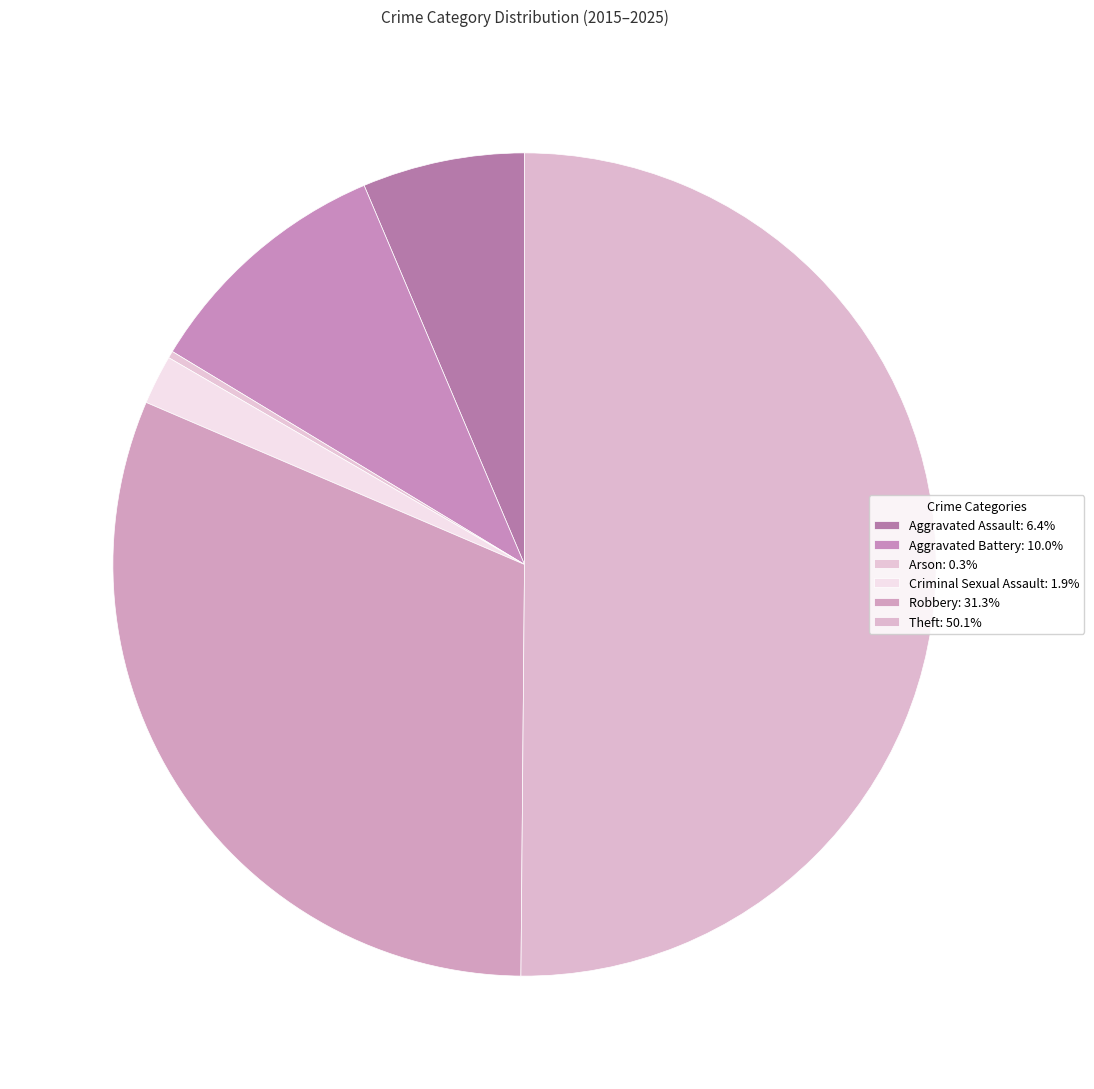

Is it true that Aggravated Battery is 10% of the pie?

True